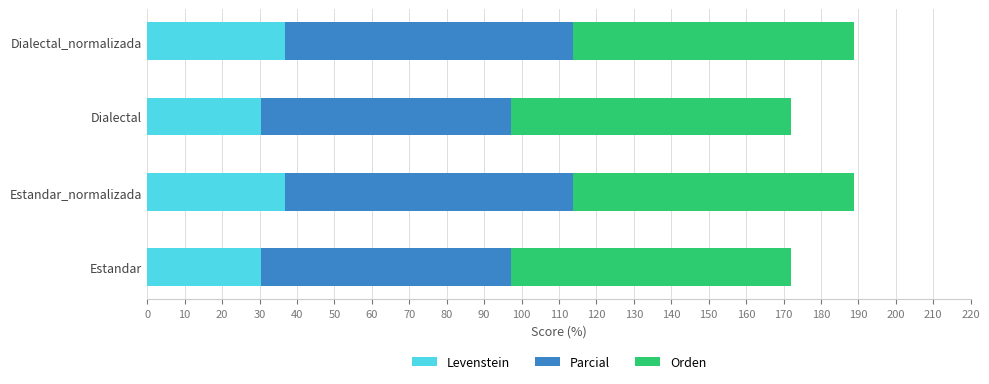

What is the total value across all series at Dialectal?

172.1